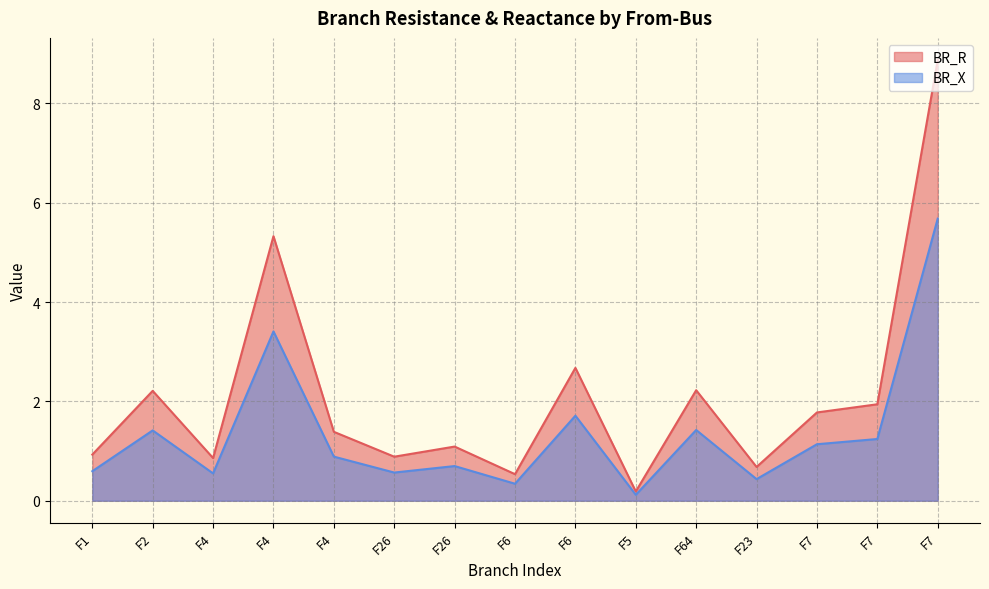

Rank the series by their maximum value, from highest to lowest.

BR_R, BR_X